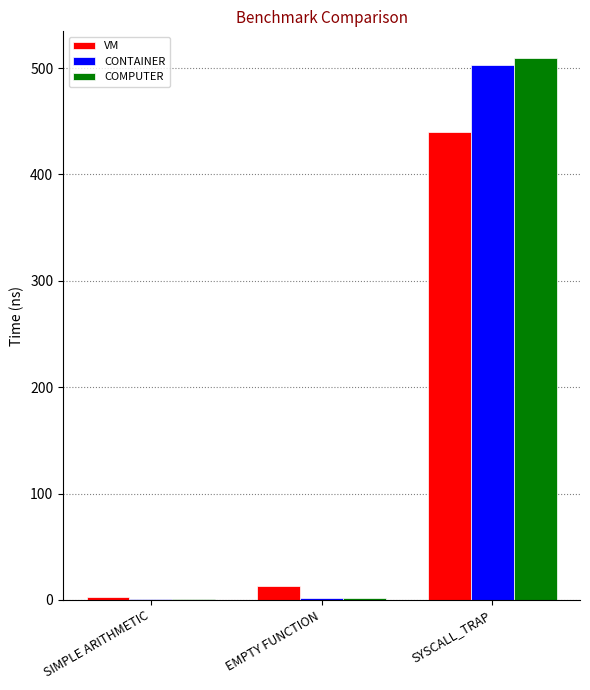

What is the approximate value of CONTAINER at SIMPLE ARITHMETIC?

0.4